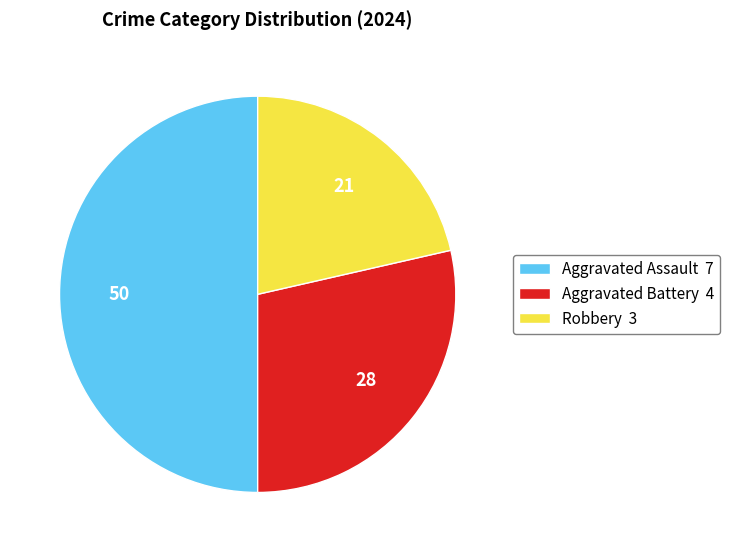

Which category has the biggest portion of the pie?

Aggravated Assault 7